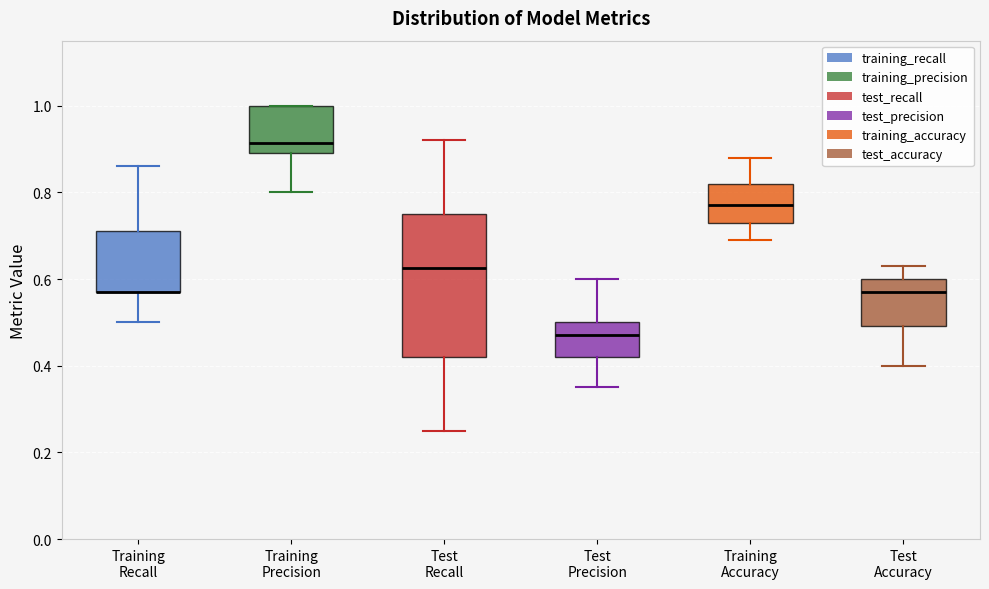

Where is the upper edge of the box for Test Recall on the y-axis? The values are not printed on the chart, so give them approximately, as read against the axis.

0.76